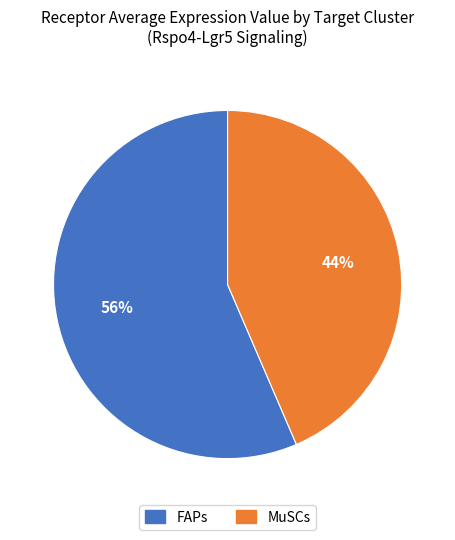

To the nearest percent, what is the average slice percentage?

50%